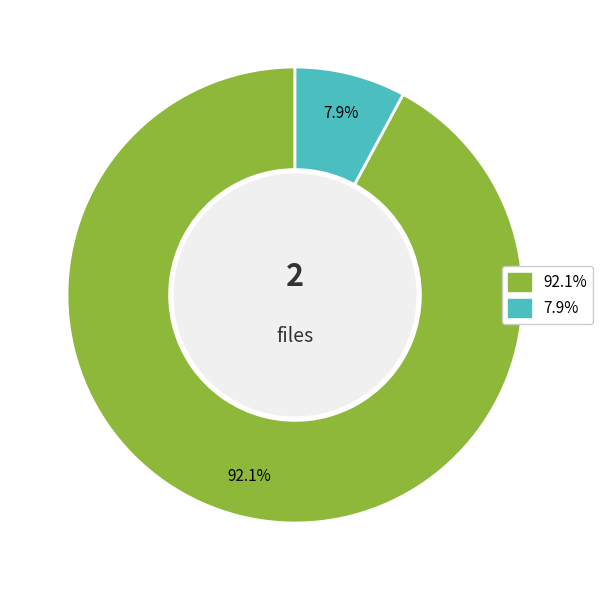

Does any single category account for the majority?

Yes